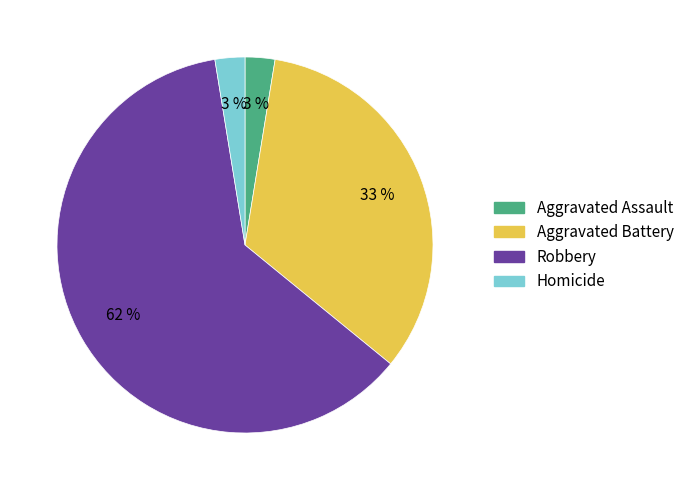

What is the largest slice in the pie chart?

Robbery